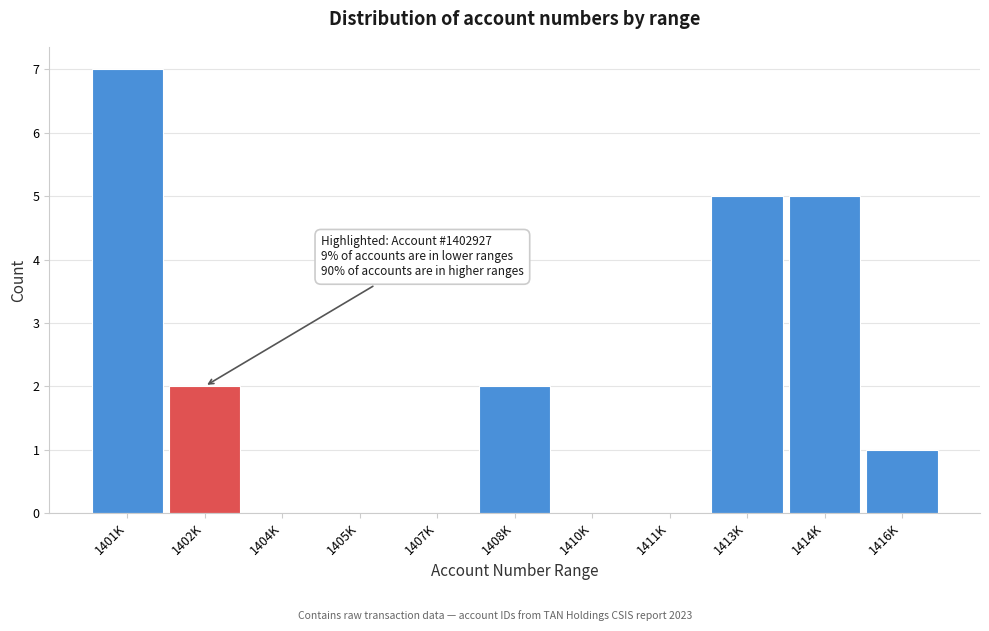

Reading left to right, list all the values displayed in this chart.

1401K=7	1402K=2	1404K=0	1405K=0	1407K=0	1408K=2	1410K=0	1411K=0	1413K=5	1414K=5	1416K=1